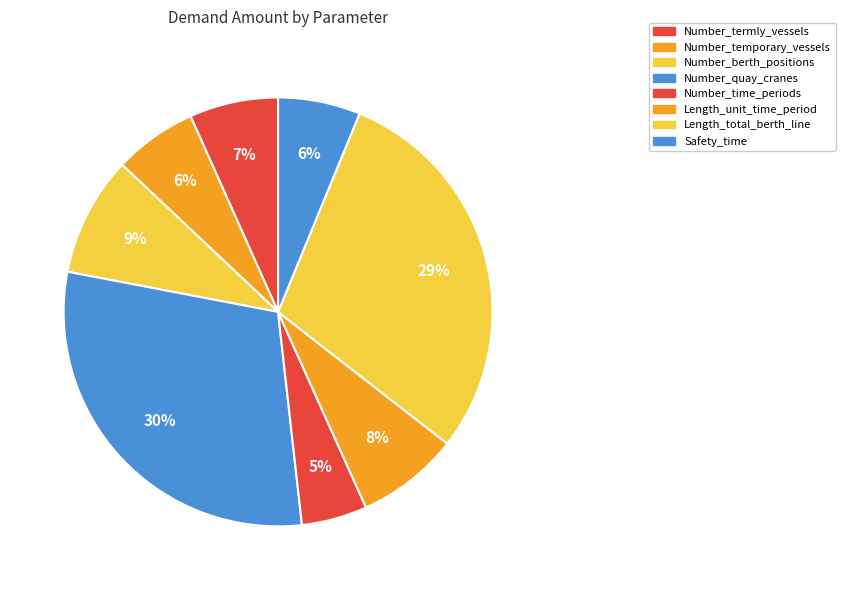

Which slice is the largest?

Number_quay_cranes